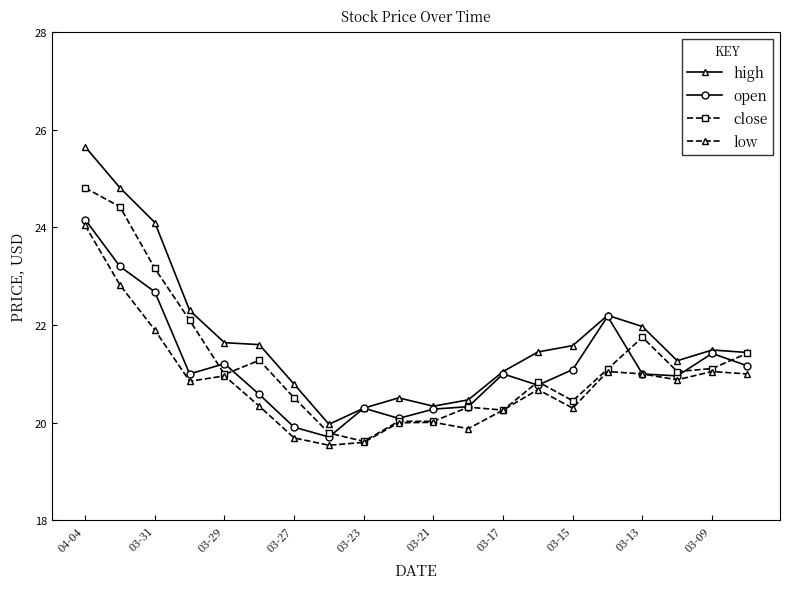

True or false: low and high intersect in this chart.

False